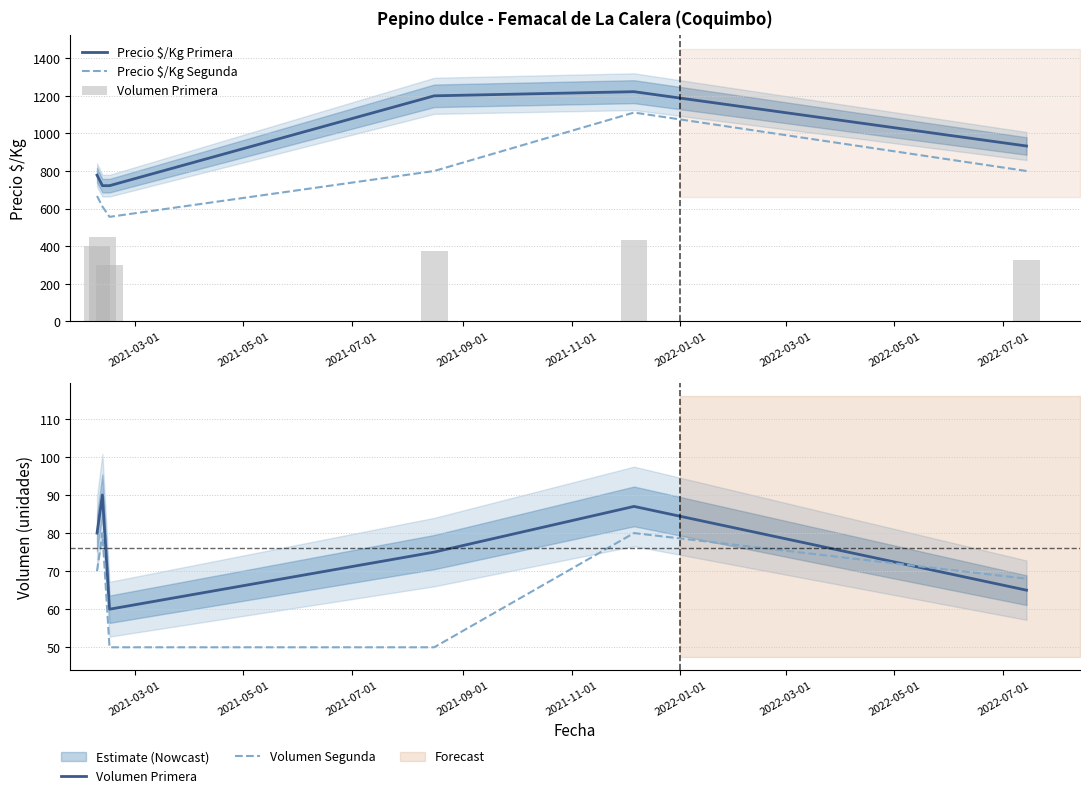

What are all the series names shown in the legend?

Precio $/Kg Primera, Precio $/Kg Segunda, Volumen Primera, Volumen Segunda